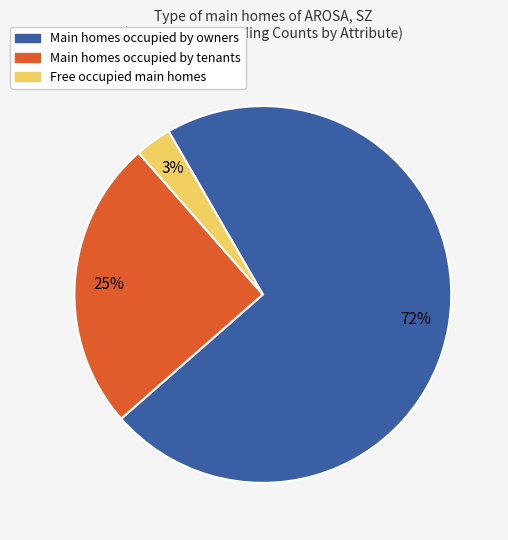

To the nearest percent, what is the average slice percentage?

33%